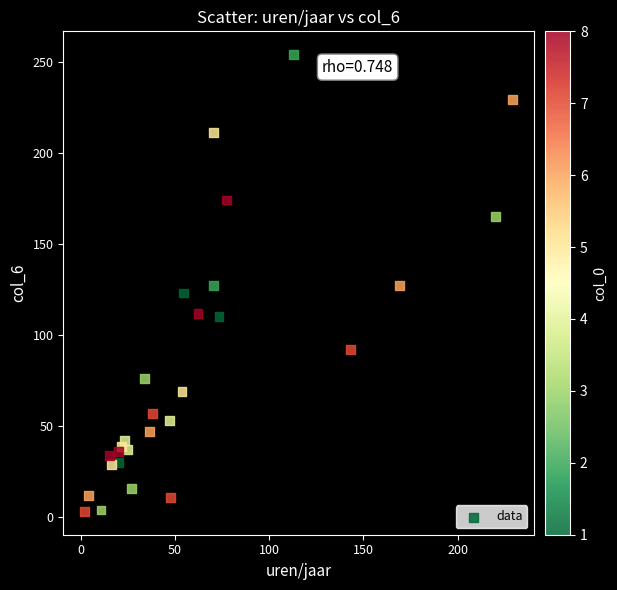

What is the range of Y values (max minus min)?

251